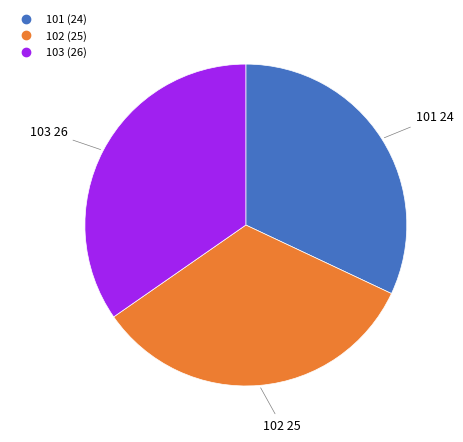

Which category has the smallest portion of the pie?

101